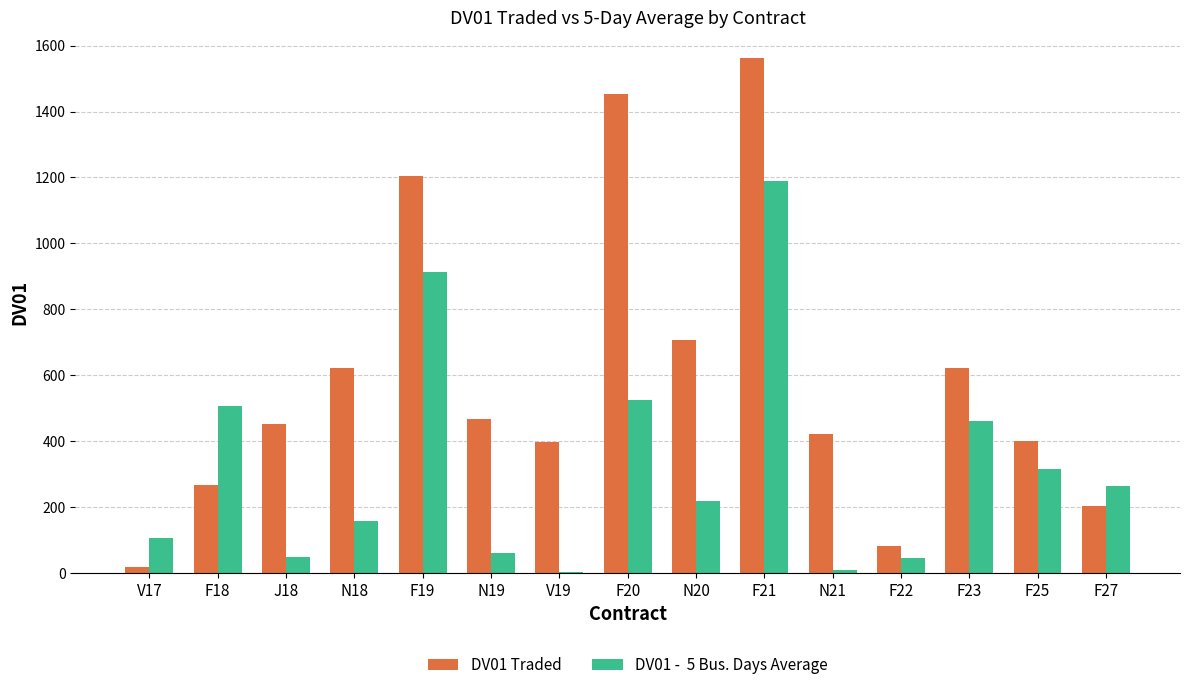

Which label corresponds to the largest value in the chart?

F21